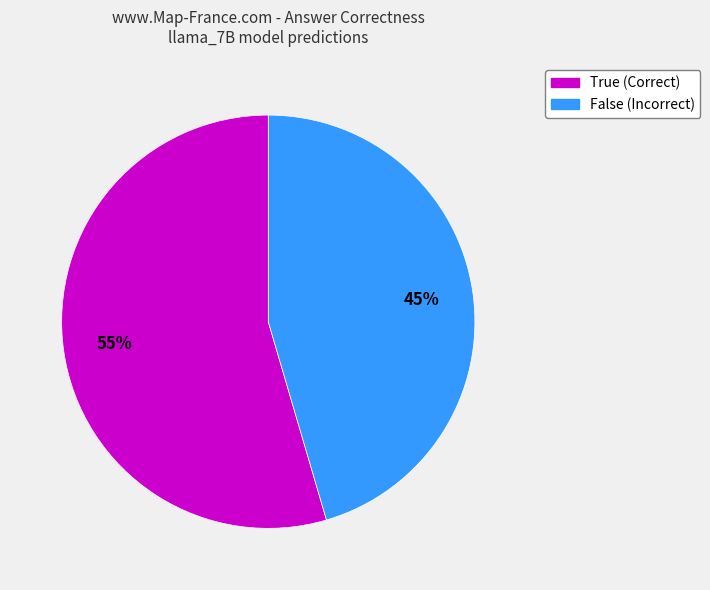

To the nearest percent, what is the average slice percentage?

50%